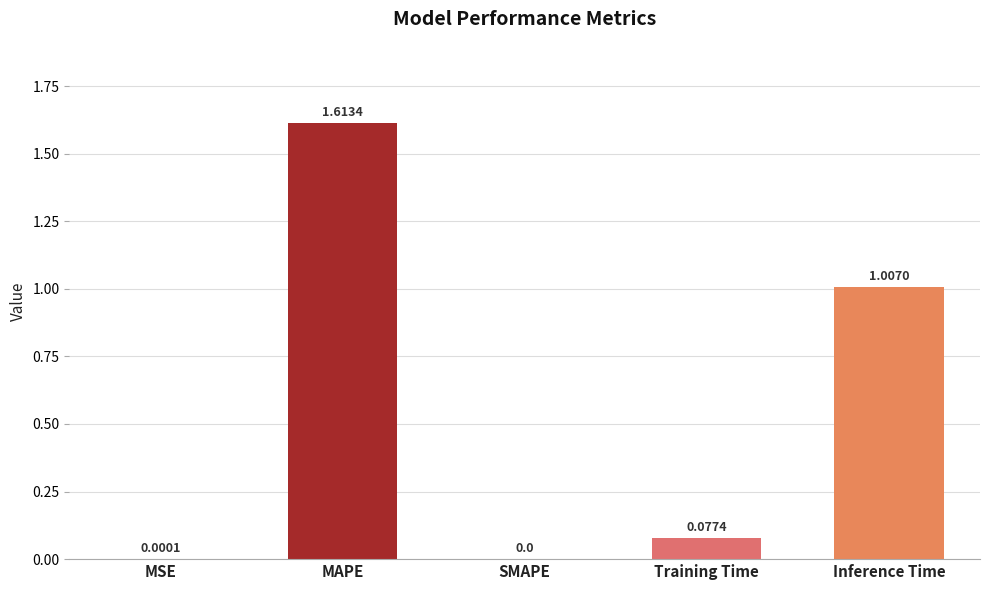

What is the sum of all values?

2.7